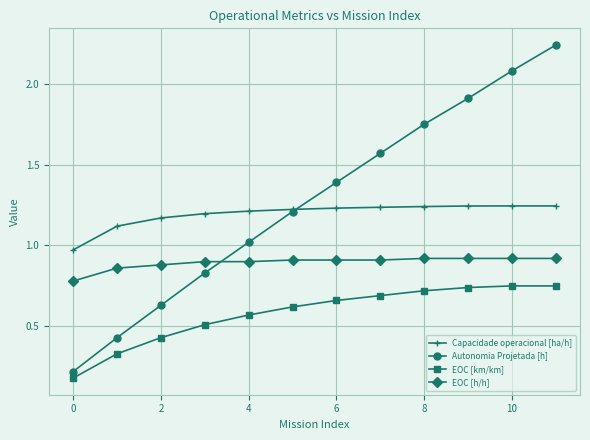

Which series has the widest spread of values?

Autonomia Projetada [h]